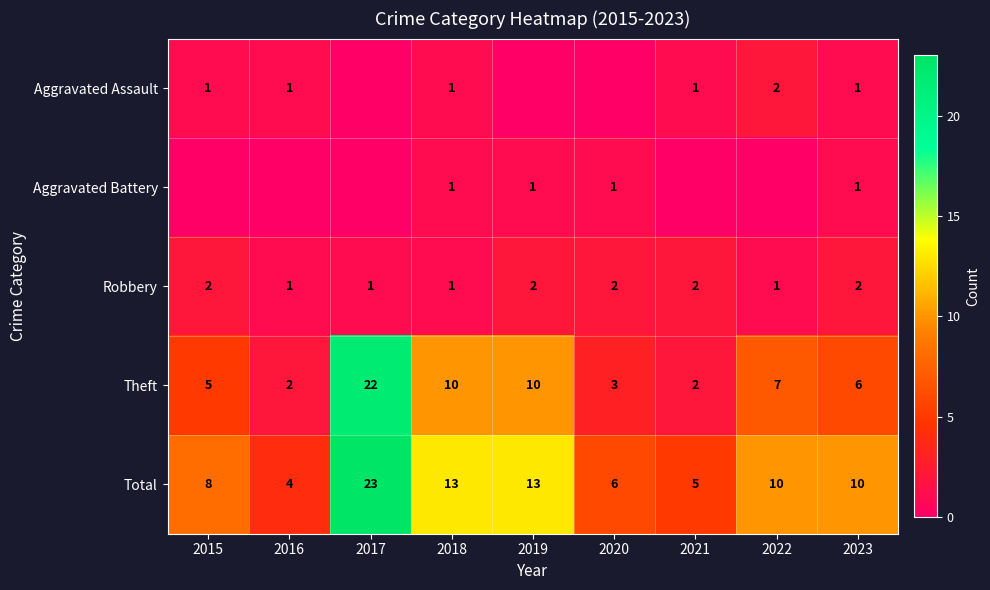

How many values in the Theft series are below 6?

4